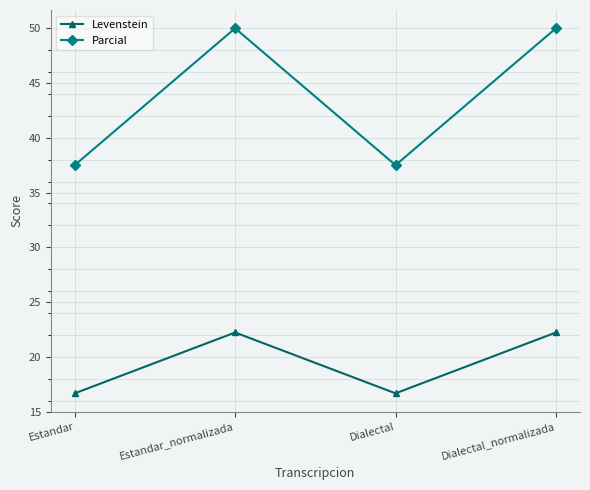

True or false: Levenstein and Parcial intersect in this chart.

False